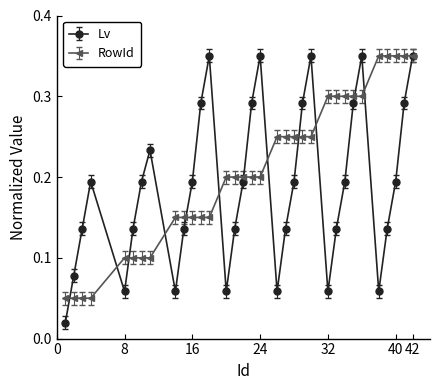

Which series has the largest total across all categories?

RowId